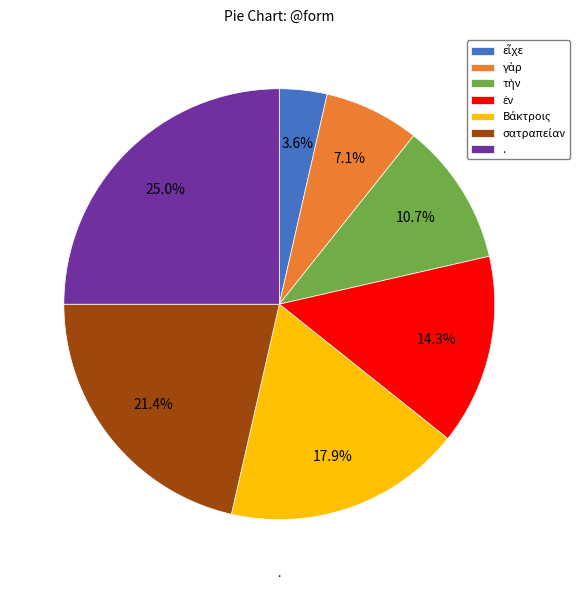

Between ἐν and Βάκτροις, which is larger?

Βάκτροις